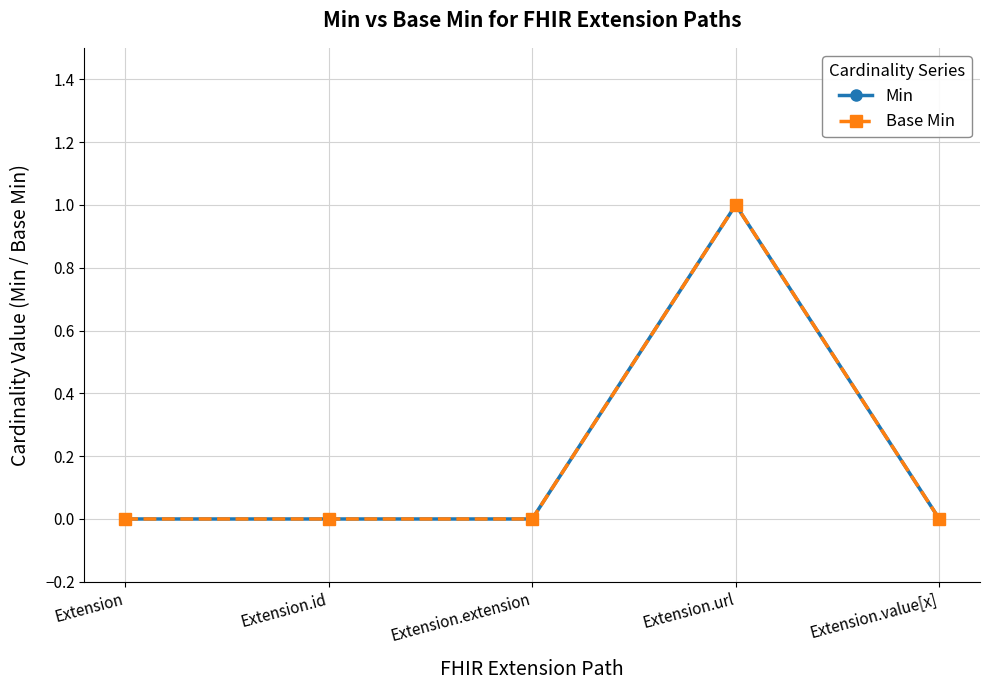

What position from the left is Extension?

1